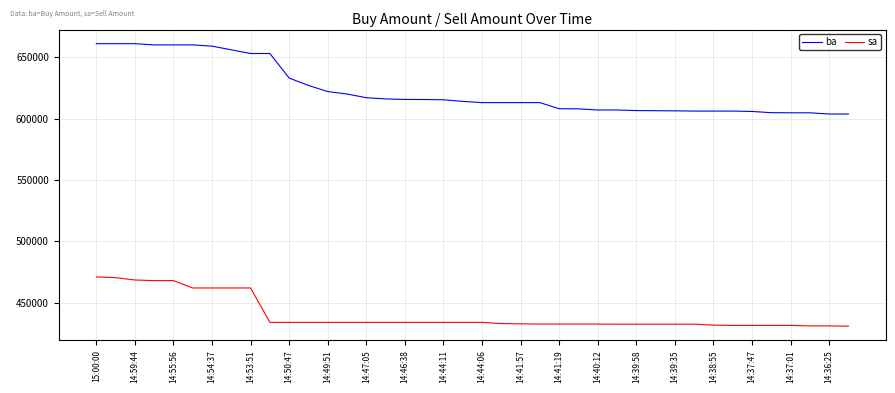

What is the minimum value for ba?

603800